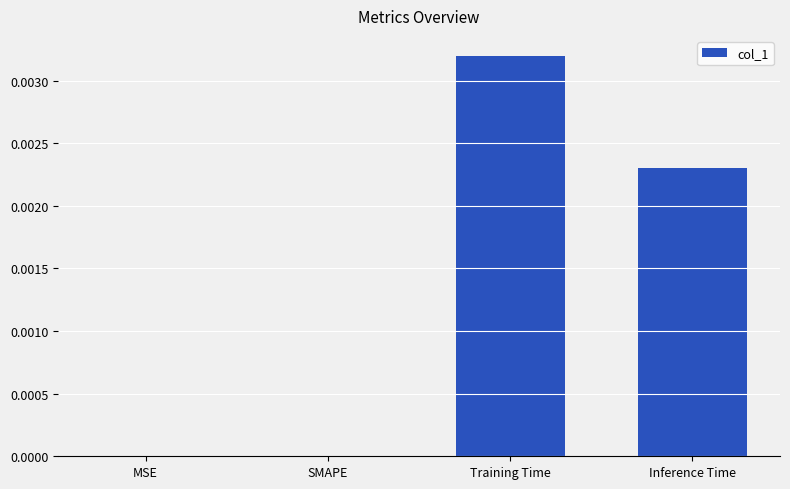

The chart shows a value of 0.0 at Inference Time. True or false?

True